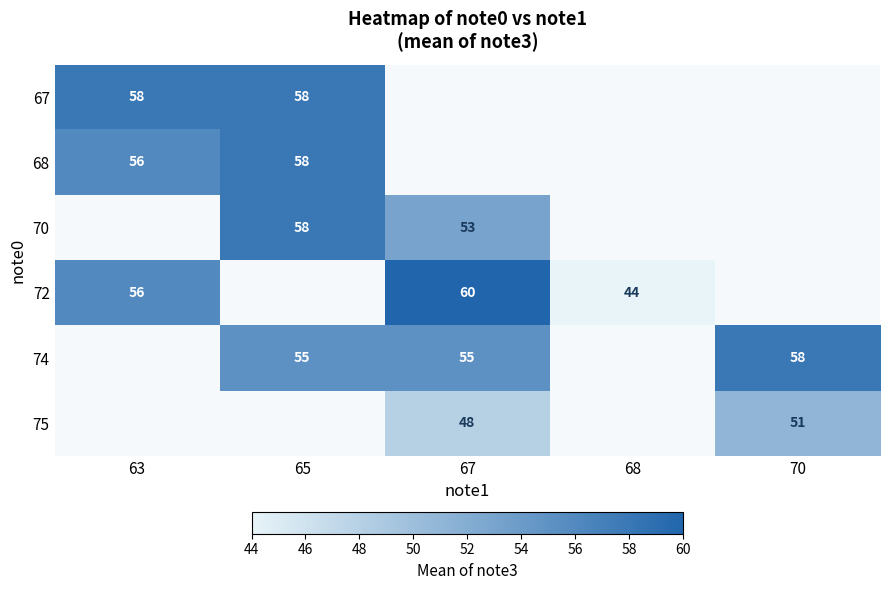

Is it true that 67 equals 17 at 65?

False